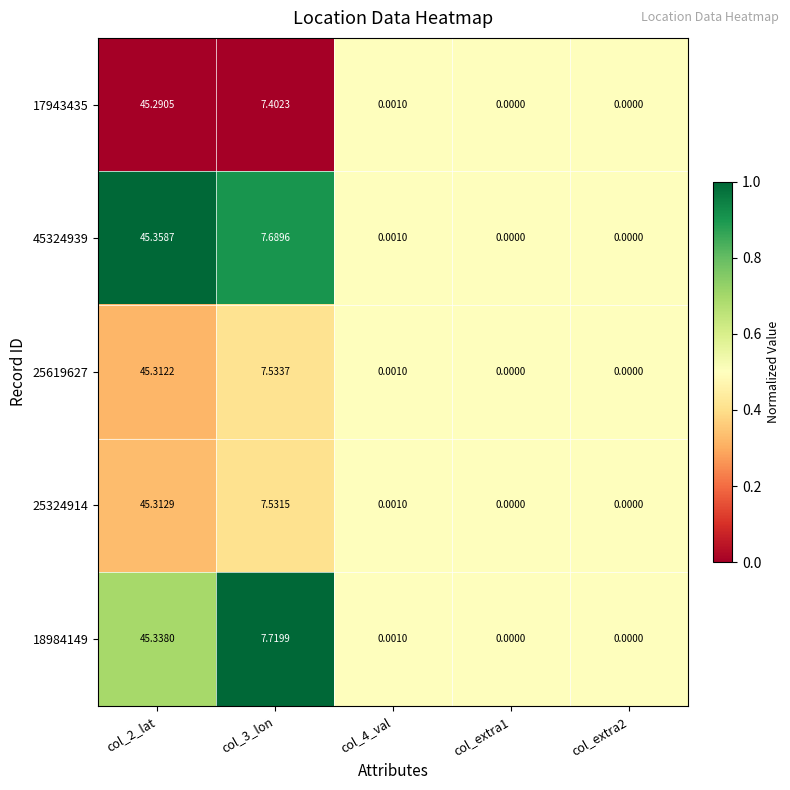

At which category does the chart reach its peak across all series?

col_2_lat